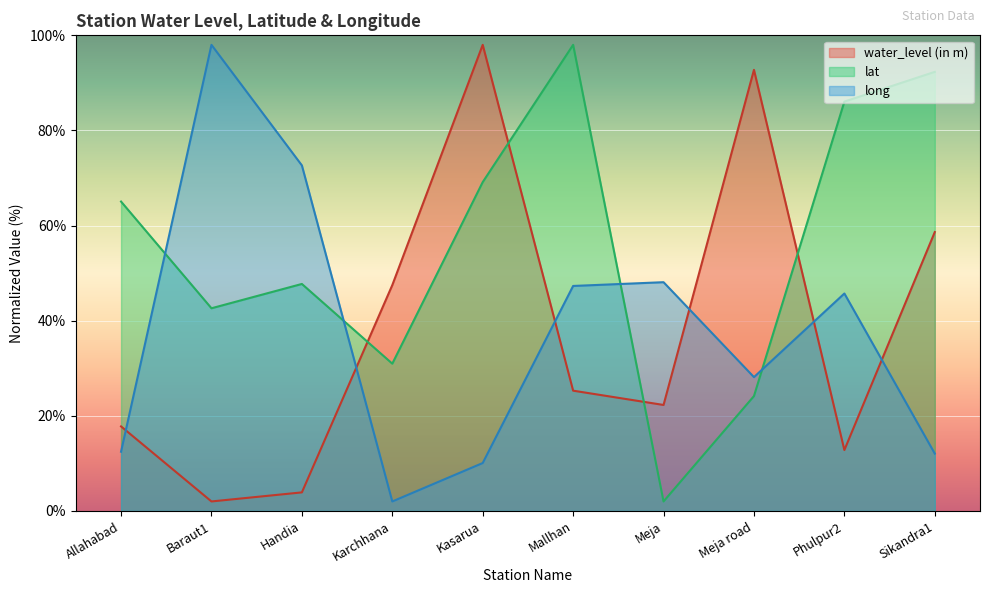

In water_level (in m), how many points are lower than both neighbors (excluding endpoints)?

3